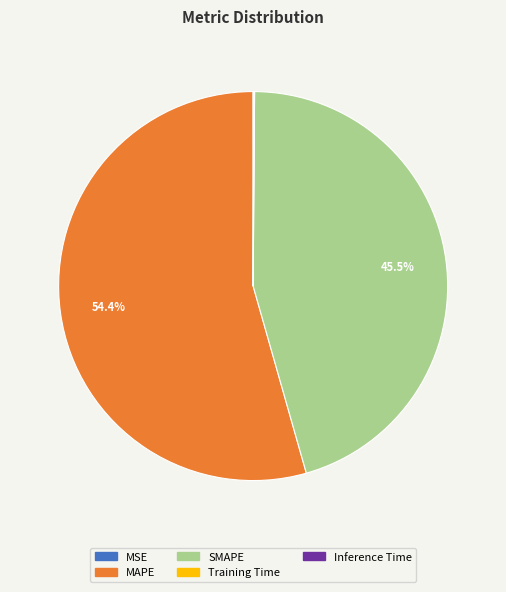

Which slice represents more than half of the pie?

MAPE